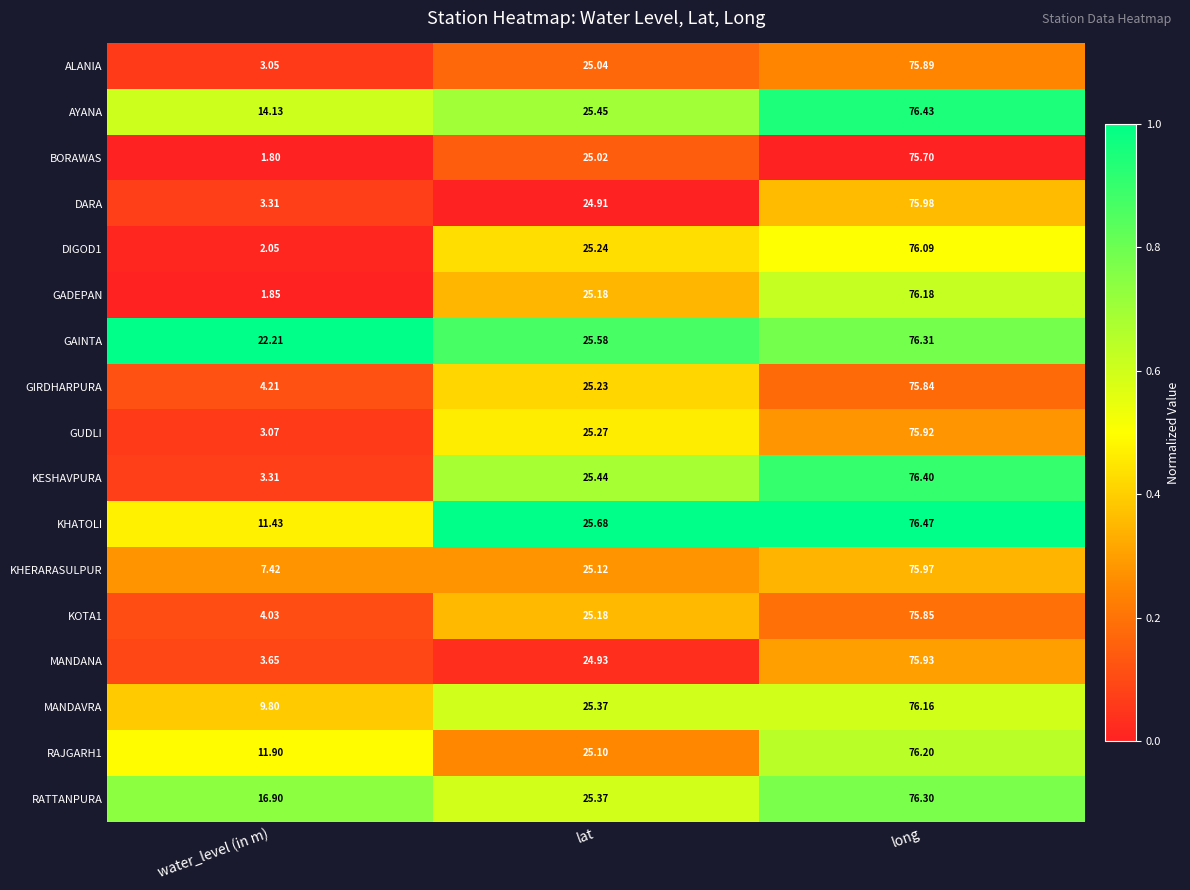

Where does the GIRDHARPURA series first go above 25?

lat